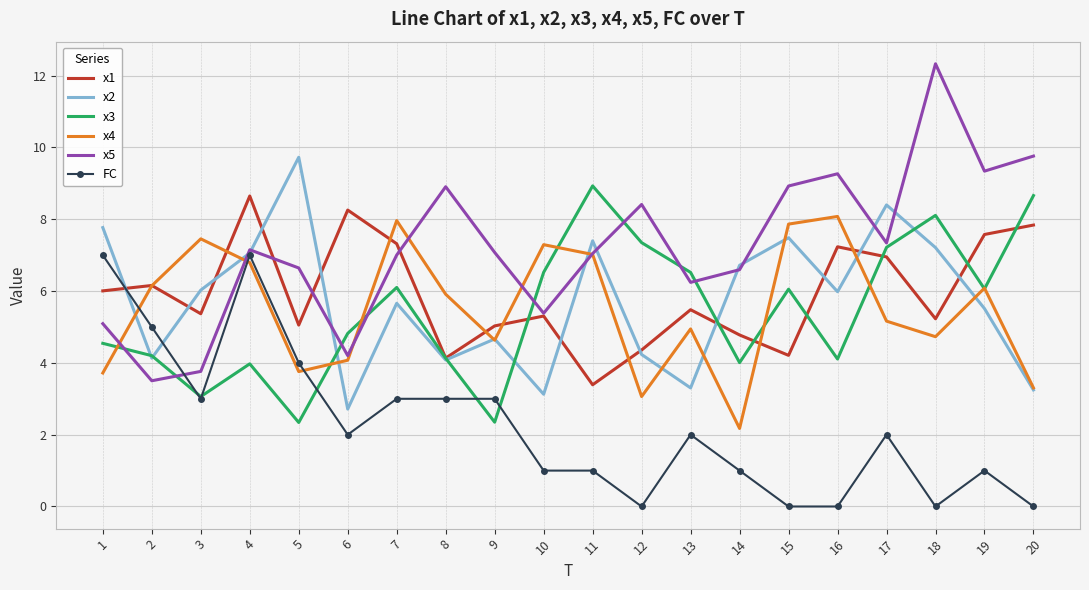

Is the value of FC at 13 greater than the value of x1 at 19?

No